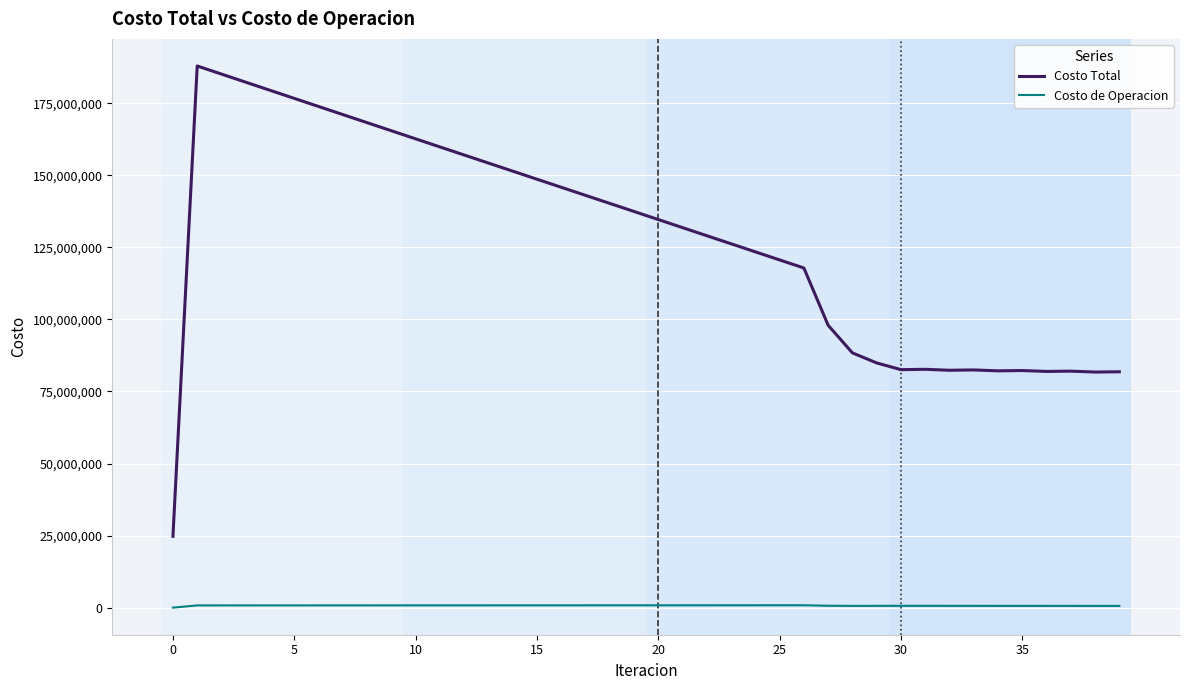

True or false: Costo de Operacion and Costo Total intersect in this chart.

False